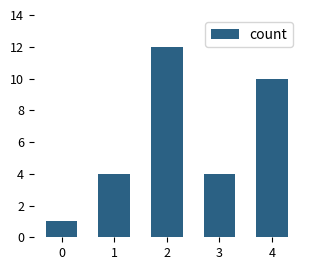

What is the difference between the maximum and minimum values?

11